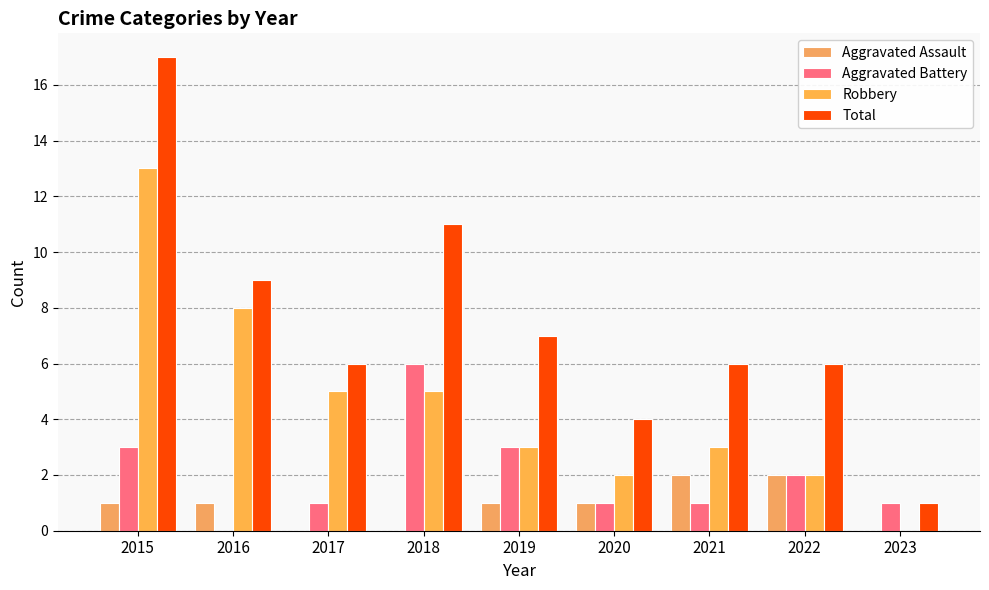

How many groups of bars are there?

9